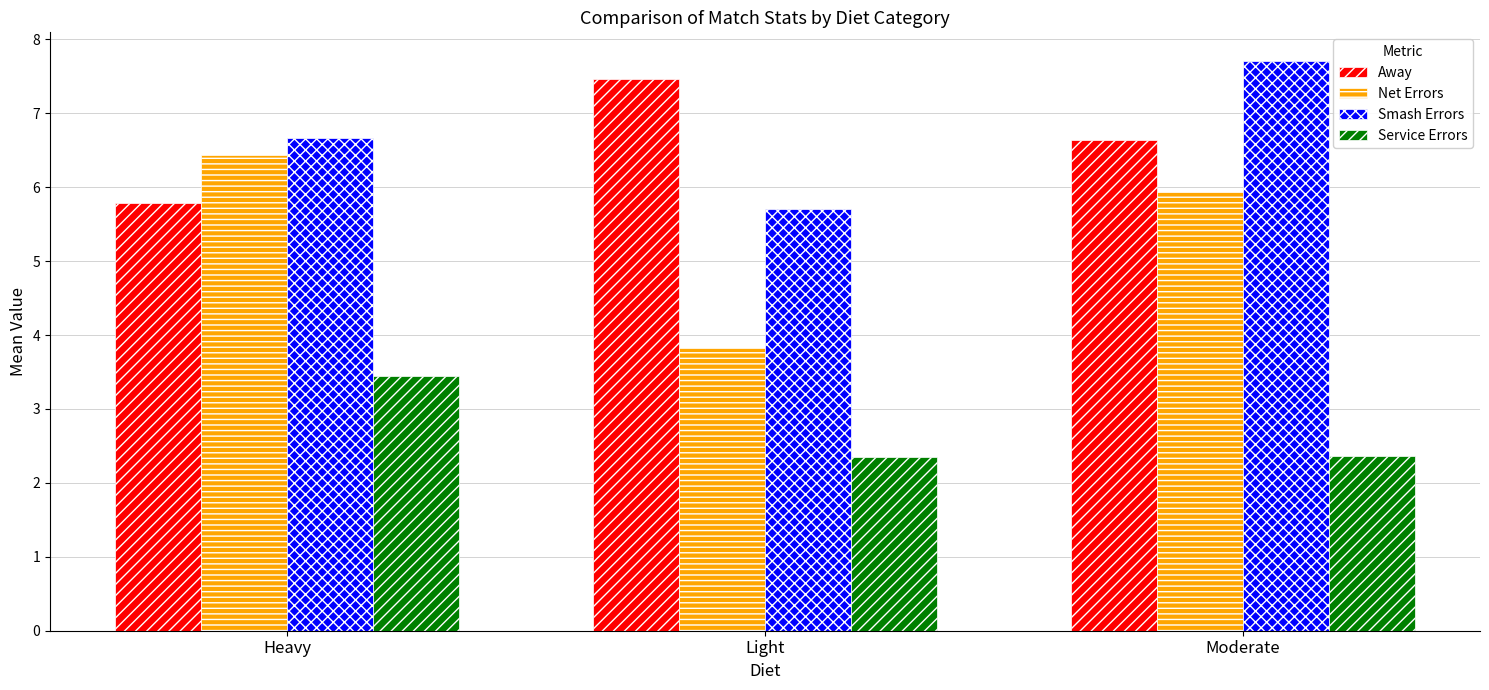

The Service Errors series shows 2.4 at Light. True or false?

True